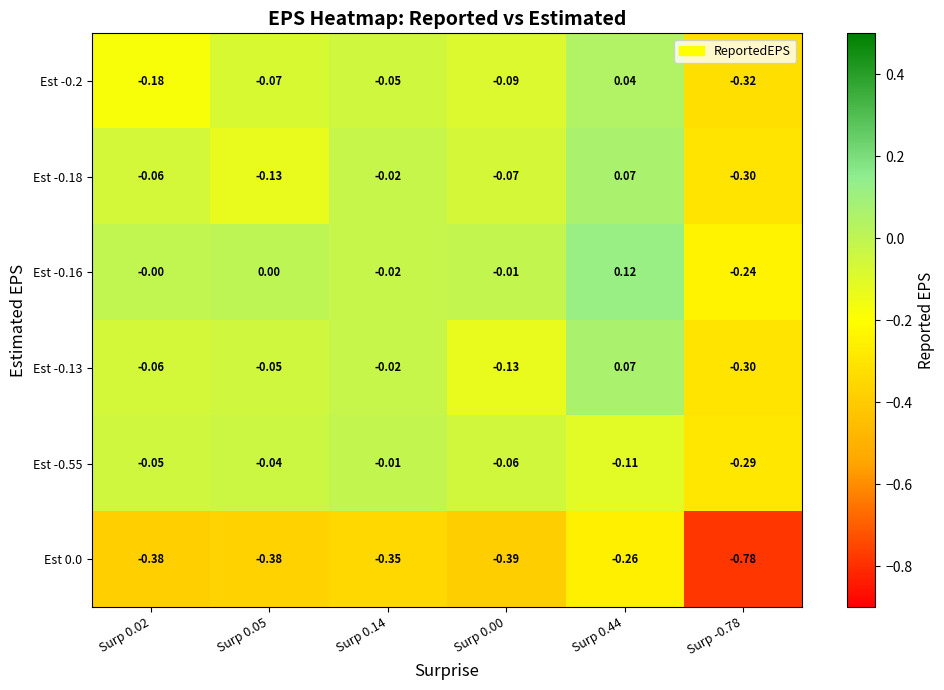

Is the value of Est -0.16 at Surp 0.14 greater than the value of Est 0.0 at Surp 0.02?

Yes